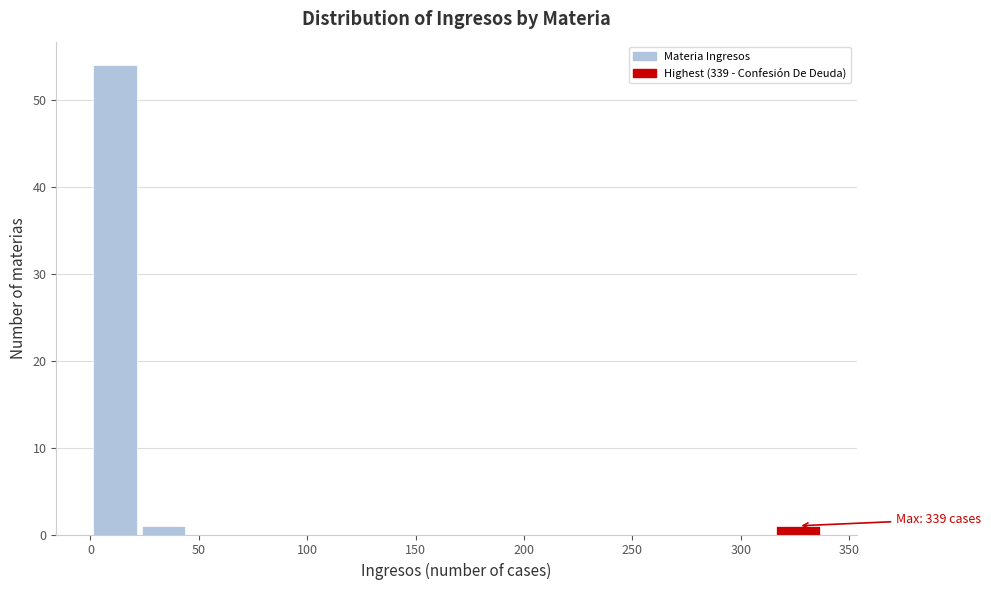

Over which range of the x-axis is the bar tallest?

0 to 25